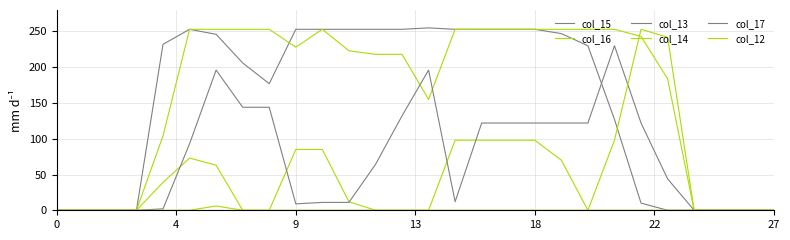

True or false: col_13 and col_14 cross at least once.

False